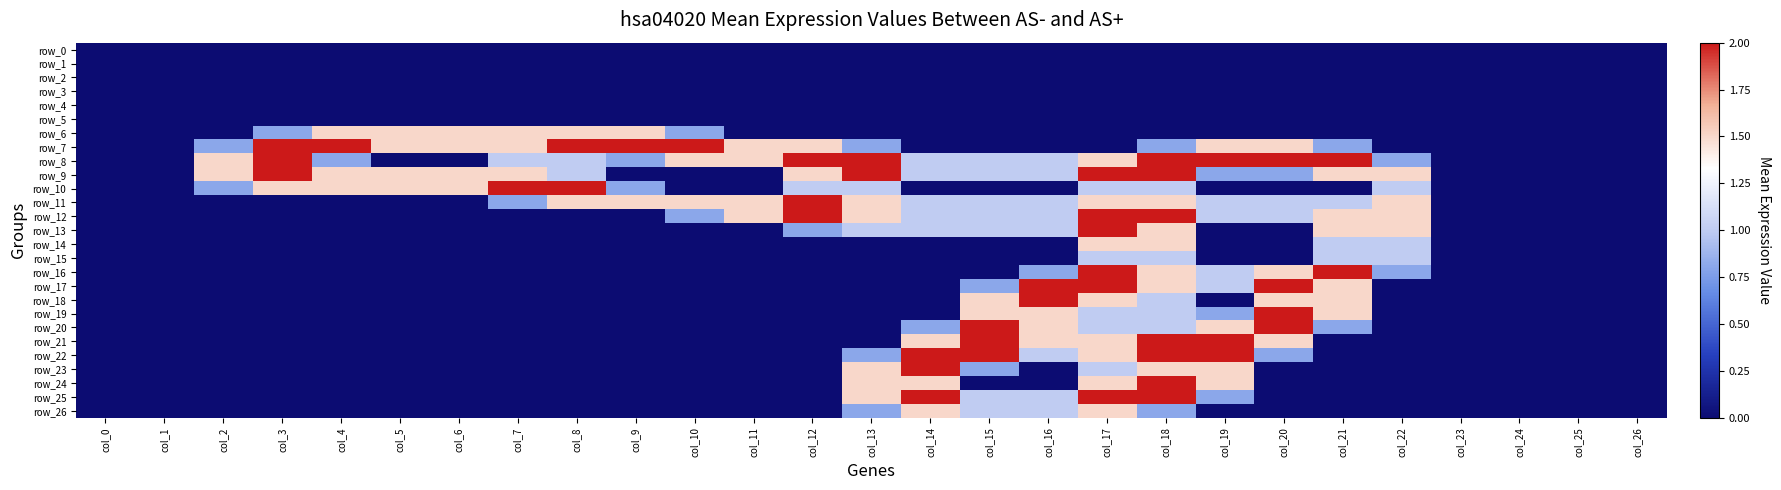

Reading right to left, what are all the values shown in this chart?

row_0: col_26=0.0	col_25=0.0	col_24=0.0	col_23=0.0	col_22=0.0	col_21=0.0	col_20=0.0	col_19=0.0	col_18=0.0	col_17=0.0	col_16=0.0	col_15=0.0	col_14=0.0	col_13=0.0	col_12=0.0	col_11=0.0	col_10=0.0	col_9=0.0	col_8=0.0	col_7=0.0	col_6=0.0	col_5=0.0	col_4=0.0	col_3=0.0	col_2=0.0	col_1=0.0	col_0=0.0
row_1: col_26=0.0	col_25=0.0	col_24=0.0	col_23=0.0	col_22=0.0	col_21=0.0	col_20=0.0	col_19=0.0	col_18=0.0	col_17=0.0	col_16=0.0	col_15=0.0	col_14=0.0	col_13=0.0	col_12=0.0	col_11=0.0	col_10=0.0	col_9=0.0	col_8=0.0	col_7=0.0	col_6=0.0	col_5=0.0	col_4=0.0	col_3=0.0	col_2=0.0	col_1=0.0	col_0=0.0
row_2: col_26=0.0	col_25=0.0	col_24=0.0	col_23=0.0	col_22=0.0	col_21=0.0	col_20=0.0	col_19=0.0	col_18=0.0	col_17=0.0	col_16=0.0	col_15=0.0	col_14=0.0	col_13=0.0	col_12=0.0	col_11=0.0	col_10=0.0	col_9=0.0	col_8=0.0	col_7=0.0	col_6=0.0	col_5=0.0	col_4=0.0	col_3=0.0	col_2=0.0	col_1=0.0	col_0=0.0
row_3: col_26=0.0	col_25=0.0	col_24=0.0	col_23=0.0	col_22=0.0	col_21=0.0	col_20=0.0	col_19=0.0	col_18=0.0	col_17=0.0	col_16=0.0	col_15=0.0	col_14=0.0	col_13=0.0	col_12=0.0	col_11=0.0	col_10=0.0	col_9=0.0	col_8=0.0	col_7=0.0	col_6=0.0	col_5=0.0	col_4=0.0	col_3=0.0	col_2=0.0	col_1=0.0	col_0=0.0
row_4: col_26=0.0	col_25=0.0	col_24=0.0	col_23=0.0	col_22=0.0	col_21=0.0	col_20=0.0	col_19=0.0	col_18=0.0	col_17=0.0	col_16=0.0	col_15=0.0	col_14=0.0	col_13=0.0	col_12=0.0	col_11=0.0	col_10=0.0	col_9=0.0	col_8=0.0	col_7=0.0	col_6=0.0	col_5=0.0	col_4=0.0	col_3=0.0	col_2=0.0	col_1=0.0	col_0=0.0
row_5: col_26=0.0	col_25=0.0	col_24=0.0	col_23=0.0	col_22=0.0	col_21=0.0	col_20=0.0	col_19=0.0	col_18=0.0	col_17=0.0	col_16=0.0	col_15=0.0	col_14=0.0	col_13=0.0	col_12=0.0	col_11=0.0	col_10=0.0	col_9=0.0	col_8=0.0	col_7=0.0	col_6=0.0	col_5=0.0	col_4=0.0	col_3=0.0	col_2=0.0	col_1=0.0	col_0=0.0
row_6: col_26=0.0	col_25=0.0	col_24=0.0	col_23=0.0	col_22=0.0	col_21=0.0	col_20=0.0	col_19=0.0	col_18=0.0	col_17=0.0	col_16=0.0	col_15=0.0	col_14=0.0	col_13=0.0	col_12=0.0	col_11=0.0	col_10=0.8	col_9=1.5	col_8=1.5	col_7=1.5	col_6=1.5	col_5=1.5	col_4=1.5	col_3=0.8	col_2=0.0	col_1=0.0	col_0=0.0
row_7: col_26=0.0	col_25=0.0	col_24=0.0	col_23=0.0	col_22=0.0	col_21=0.8	col_20=1.5	col_19=1.5	col_18=0.8	col_17=0.0	col_16=0.0	col_15=0.0	col_14=0.0	col_13=0.8	col_12=1.5	col_11=1.5	col_10=2.0	col_9=2.0	col_8=2.0	col_7=1.5	col_6=1.5	col_5=1.5	col_4=2.0	col_3=2.0	col_2=0.8	col_1=0.0	col_0=0.0
row_8: col_26=0.0	col_25=0.0	col_24=0.0	col_23=0.0	col_22=0.8	col_21=2.0	col_20=2.0	col_19=2.0	col_18=2.0	col_17=1.5	col_16=1.0	col_15=1.0	col_14=1.0	col_13=2.0	col_12=2.0	col_11=1.5	col_10=1.5	col_9=0.8	col_8=1.0	col_7=1.0	col_6=0.0	col_5=0.0	col_4=0.8	col_3=2.0	col_2=1.5	col_1=0.0	col_0=0.0
row_9: col_26=0.0	col_25=0.0	col_24=0.0	col_23=0.0	col_22=1.5	col_21=1.5	col_20=0.8	col_19=0.8	col_18=2.0	col_17=2.0	col_16=1.0	col_15=1.0	col_14=1.0	col_13=2.0	col_12=1.5	col_11=0.0	col_10=0.0	col_9=0.0	col_8=1.0	col_7=1.5	col_6=1.5	col_5=1.5	col_4=1.5	col_3=2.0	col_2=1.5	col_1=0.0	col_0=0.0
row_10: col_26=0.0	col_25=0.0	col_24=0.0	col_23=0.0	col_22=1.0	col_21=0.0	col_20=0.0	col_19=0.0	col_18=1.0	col_17=1.0	col_16=0.0	col_15=0.0	col_14=0.0	col_13=1.0	col_12=1.0	col_11=0.0	col_10=0.0	col_9=0.8	col_8=2.0	col_7=2.0	col_6=1.5	col_5=1.5	col_4=1.5	col_3=1.5	col_2=0.8	col_1=0.0	col_0=0.0
row_11: col_26=0.0	col_25=0.0	col_24=0.0	col_23=0.0	col_22=1.5	col_21=1.0	col_20=1.0	col_19=1.0	col_18=1.5	col_17=1.5	col_16=1.0	col_15=1.0	col_14=1.0	col_13=1.5	col_12=2.0	col_11=1.5	col_10=1.5	col_9=1.5	col_8=1.5	col_7=0.8	col_6=0.0	col_5=0.0	col_4=0.0	col_3=0.0	col_2=0.0	col_1=0.0	col_0=0.0
row_12: col_26=0.0	col_25=0.0	col_24=0.0	col_23=0.0	col_22=1.5	col_21=1.5	col_20=1.0	col_19=1.0	col_18=2.0	col_17=2.0	col_16=1.0	col_15=1.0	col_14=1.0	col_13=1.5	col_12=2.0	col_11=1.5	col_10=0.8	col_9=0.0	col_8=0.0	col_7=0.0	col_6=0.0	col_5=0.0	col_4=0.0	col_3=0.0	col_2=0.0	col_1=0.0	col_0=0.0
row_13: col_26=0.0	col_25=0.0	col_24=0.0	col_23=0.0	col_22=1.5	col_21=1.5	col_20=0.0	col_19=0.0	col_18=1.5	col_17=2.0	col_16=1.0	col_15=1.0	col_14=1.0	col_13=1.0	col_12=0.8	col_11=0.0	col_10=0.0	col_9=0.0	col_8=0.0	col_7=0.0	col_6=0.0	col_5=0.0	col_4=0.0	col_3=0.0	col_2=0.0	col_1=0.0	col_0=0.0
row_14: col_26=0.0	col_25=0.0	col_24=0.0	col_23=0.0	col_22=1.0	col_21=1.0	col_20=0.0	col_19=0.0	col_18=1.5	col_17=1.5	col_16=0.0	col_15=0.0	col_14=0.0	col_13=0.0	col_12=0.0	col_11=0.0	col_10=0.0	col_9=0.0	col_8=0.0	col_7=0.0	col_6=0.0	col_5=0.0	col_4=0.0	col_3=0.0	col_2=0.0	col_1=0.0	col_0=0.0
row_15: col_26=0.0	col_25=0.0	col_24=0.0	col_23=0.0	col_22=1.0	col_21=1.0	col_20=0.0	col_19=0.0	col_18=1.0	col_17=1.0	col_16=0.0	col_15=0.0	col_14=0.0	col_13=0.0	col_12=0.0	col_11=0.0	col_10=0.0	col_9=0.0	col_8=0.0	col_7=0.0	col_6=0.0	col_5=0.0	col_4=0.0	col_3=0.0	col_2=0.0	col_1=0.0	col_0=0.0
row_16: col_26=0.0	col_25=0.0	col_24=0.0	col_23=0.0	col_22=0.8	col_21=2.0	col_20=1.5	col_19=1.0	col_18=1.5	col_17=2.0	col_16=0.8	col_15=0.0	col_14=0.0	col_13=0.0	col_12=0.0	col_11=0.0	col_10=0.0	col_9=0.0	col_8=0.0	col_7=0.0	col_6=0.0	col_5=0.0	col_4=0.0	col_3=0.0	col_2=0.0	col_1=0.0	col_0=0.0
row_17: col_26=0.0	col_25=0.0	col_24=0.0	col_23=0.0	col_22=0.0	col_21=1.5	col_20=2.0	col_19=1.0	col_18=1.5	col_17=2.0	col_16=2.0	col_15=0.8	col_14=0.0	col_13=0.0	col_12=0.0	col_11=0.0	col_10=0.0	col_9=0.0	col_8=0.0	col_7=0.0	col_6=0.0	col_5=0.0	col_4=0.0	col_3=0.0	col_2=0.0	col_1=0.0	col_0=0.0
row_18: col_26=0.0	col_25=0.0	col_24=0.0	col_23=0.0	col_22=0.0	col_21=1.5	col_20=1.5	col_19=0.0	col_18=1.0	col_17=1.5	col_16=2.0	col_15=1.5	col_14=0.0	col_13=0.0	col_12=0.0	col_11=0.0	col_10=0.0	col_9=0.0	col_8=0.0	col_7=0.0	col_6=0.0	col_5=0.0	col_4=0.0	col_3=0.0	col_2=0.0	col_1=0.0	col_0=0.0
row_19: col_26=0.0	col_25=0.0	col_24=0.0	col_23=0.0	col_22=0.0	col_21=1.5	col_20=2.0	col_19=0.8	col_18=1.0	col_17=1.0	col_16=1.5	col_15=1.5	col_14=0.0	col_13=0.0	col_12=0.0	col_11=0.0	col_10=0.0	col_9=0.0	col_8=0.0	col_7=0.0	col_6=0.0	col_5=0.0	col_4=0.0	col_3=0.0	col_2=0.0	col_1=0.0	col_0=0.0
row_20: col_26=0.0	col_25=0.0	col_24=0.0	col_23=0.0	col_22=0.0	col_21=0.8	col_20=2.0	col_19=1.5	col_18=1.0	col_17=1.0	col_16=1.5	col_15=2.0	col_14=0.8	col_13=0.0	col_12=0.0	col_11=0.0	col_10=0.0	col_9=0.0	col_8=0.0	col_7=0.0	col_6=0.0	col_5=0.0	col_4=0.0	col_3=0.0	col_2=0.0	col_1=0.0	col_0=0.0
row_21: col_26=0.0	col_25=0.0	col_24=0.0	col_23=0.0	col_22=0.0	col_21=0.0	col_20=1.5	col_19=2.0	col_18=2.0	col_17=1.5	col_16=1.5	col_15=2.0	col_14=1.5	col_13=0.0	col_12=0.0	col_11=0.0	col_10=0.0	col_9=0.0	col_8=0.0	col_7=0.0	col_6=0.0	col_5=0.0	col_4=0.0	col_3=0.0	col_2=0.0	col_1=0.0	col_0=0.0
row_22: col_26=0.0	col_25=0.0	col_24=0.0	col_23=0.0	col_22=0.0	col_21=0.0	col_20=0.8	col_19=2.0	col_18=2.0	col_17=1.5	col_16=1.0	col_15=2.0	col_14=2.0	col_13=0.8	col_12=0.0	col_11=0.0	col_10=0.0	col_9=0.0	col_8=0.0	col_7=0.0	col_6=0.0	col_5=0.0	col_4=0.0	col_3=0.0	col_2=0.0	col_1=0.0	col_0=0.0
row_23: col_26=0.0	col_25=0.0	col_24=0.0	col_23=0.0	col_22=0.0	col_21=0.0	col_20=0.0	col_19=1.5	col_18=1.5	col_17=1.0	col_16=0.0	col_15=0.8	col_14=2.0	col_13=1.5	col_12=0.0	col_11=0.0	col_10=0.0	col_9=0.0	col_8=0.0	col_7=0.0	col_6=0.0	col_5=0.0	col_4=0.0	col_3=0.0	col_2=0.0	col_1=0.0	col_0=0.0
row_24: col_26=0.0	col_25=0.0	col_24=0.0	col_23=0.0	col_22=0.0	col_21=0.0	col_20=0.0	col_19=1.5	col_18=2.0	col_17=1.5	col_16=0.0	col_15=0.0	col_14=1.5	col_13=1.5	col_12=0.0	col_11=0.0	col_10=0.0	col_9=0.0	col_8=0.0	col_7=0.0	col_6=0.0	col_5=0.0	col_4=0.0	col_3=0.0	col_2=0.0	col_1=0.0	col_0=0.0
row_25: col_26=0.0	col_25=0.0	col_24=0.0	col_23=0.0	col_22=0.0	col_21=0.0	col_20=0.0	col_19=0.8	col_18=2.0	col_17=2.0	col_16=1.0	col_15=1.0	col_14=2.0	col_13=1.5	col_12=0.0	col_11=0.0	col_10=0.0	col_9=0.0	col_8=0.0	col_7=0.0	col_6=0.0	col_5=0.0	col_4=0.0	col_3=0.0	col_2=0.0	col_1=0.0	col_0=0.0
row_26: col_26=0.0	col_25=0.0	col_24=0.0	col_23=0.0	col_22=0.0	col_21=0.0	col_20=0.0	col_19=0.0	col_18=0.8	col_17=1.5	col_16=1.0	col_15=1.0	col_14=1.5	col_13=0.8	col_12=0.0	col_11=0.0	col_10=0.0	col_9=0.0	col_8=0.0	col_7=0.0	col_6=0.0	col_5=0.0	col_4=0.0	col_3=0.0	col_2=0.0	col_1=0.0	col_0=0.0